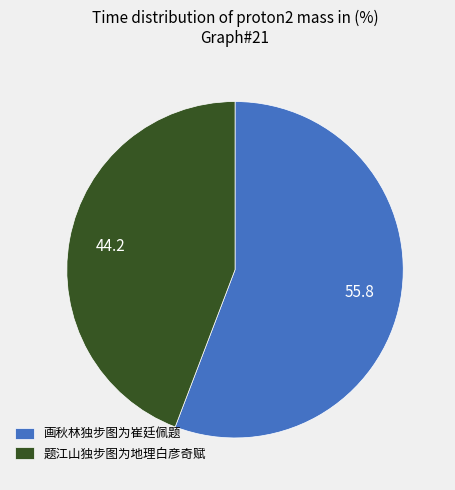

Which category has the smallest portion of the pie?

题江山独步图为地理白彦奇赋